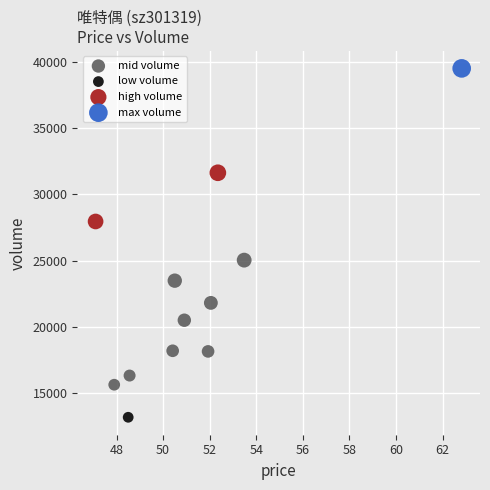

Which series contains the highest Y value?

max volume